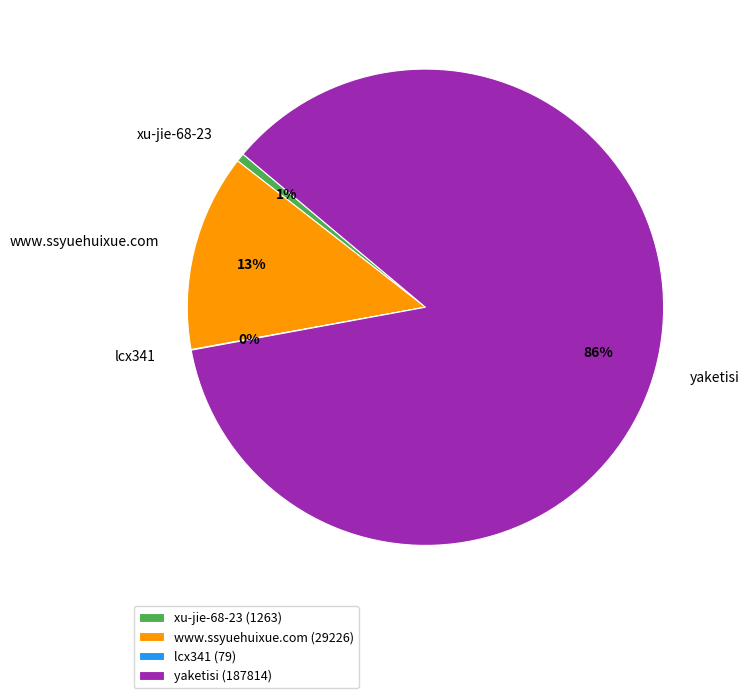

The xu-jie-68-23 slice represents 1% of the pie. True or false?

True